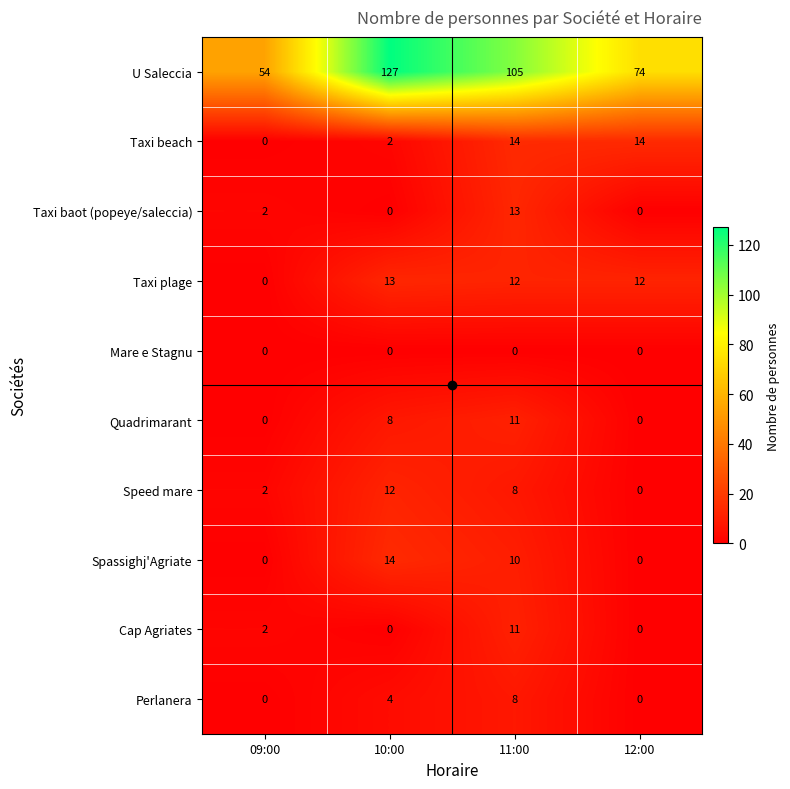

True or false: Taxi plage has a value of 7 at 12:00.

False